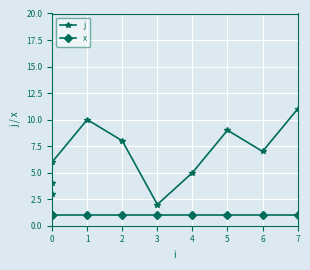

Which series has the largest total across all categories?

j